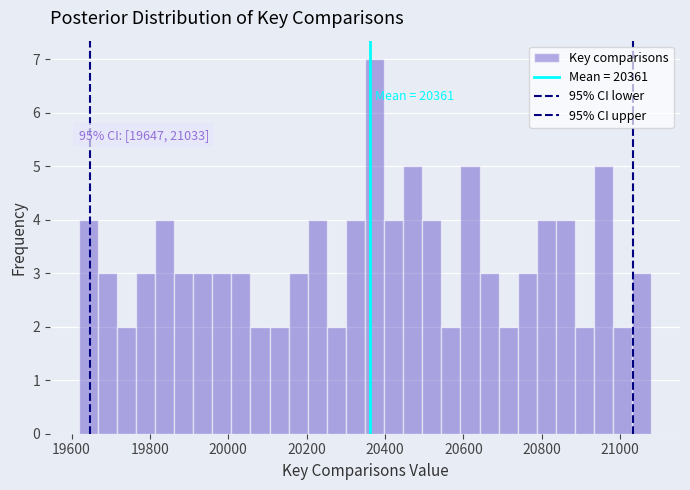

Read against the x-axis, roughly where is the centre of the tallest bar?

20380